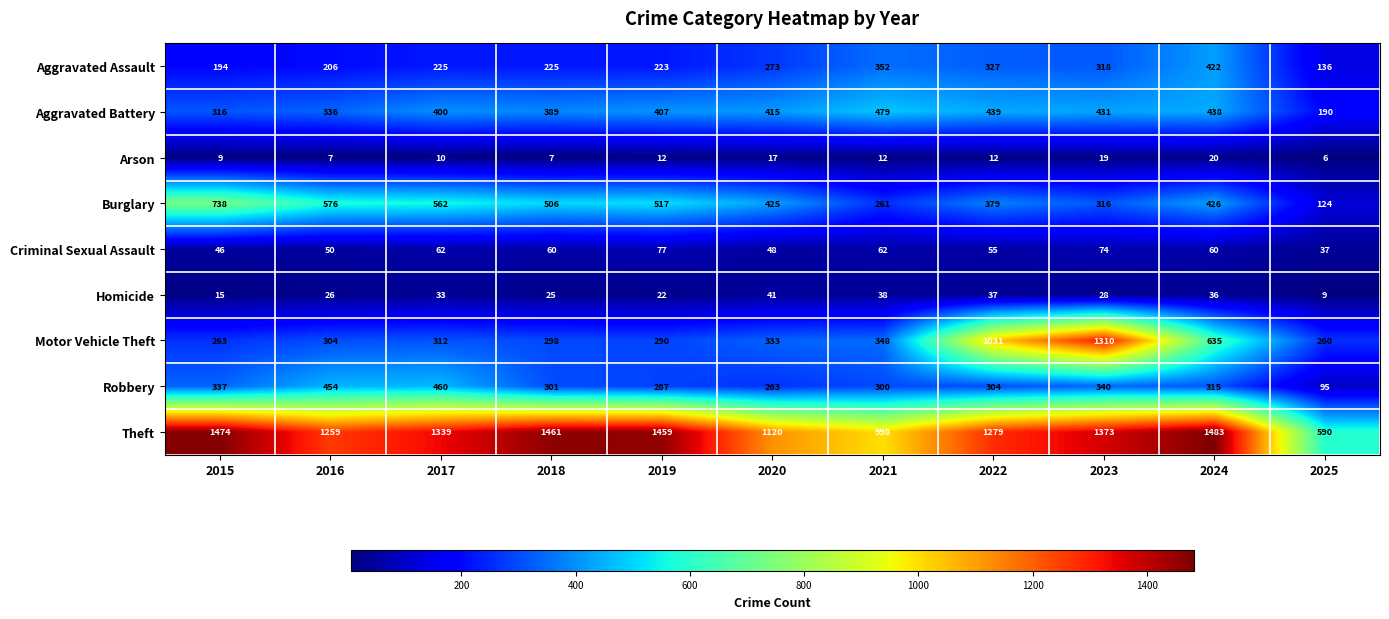

The value of Arson at 2024 is 20. True or false?

True